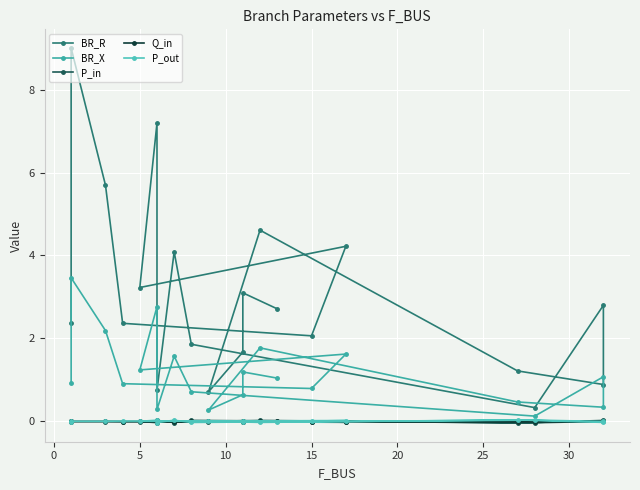

Which series has the widest spread of values?

BR_R